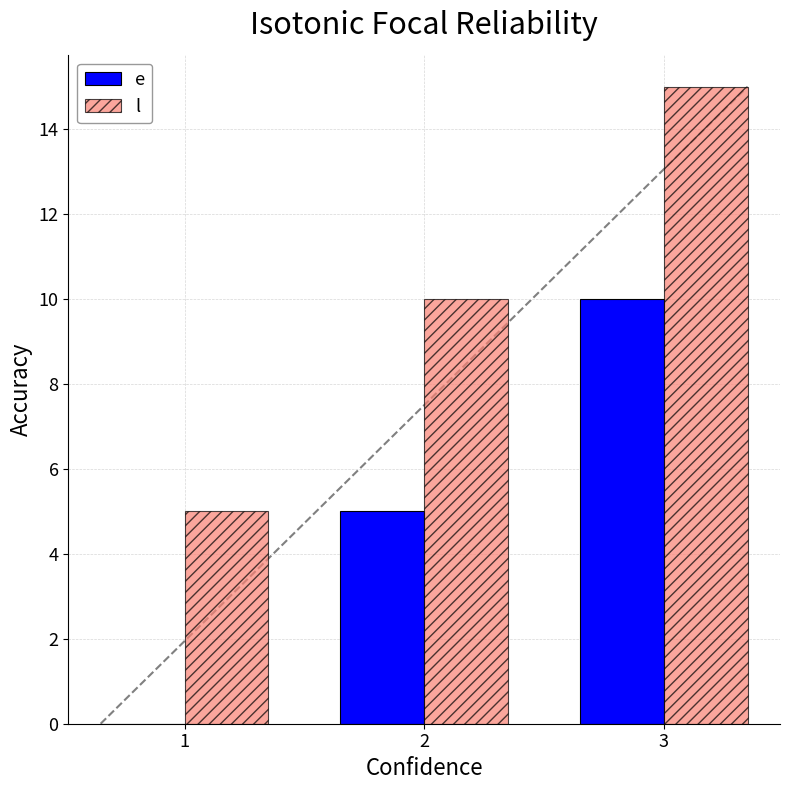

Reading left to right, list all the values displayed in this chart.

e: 0	5	10
l: 5	10	15